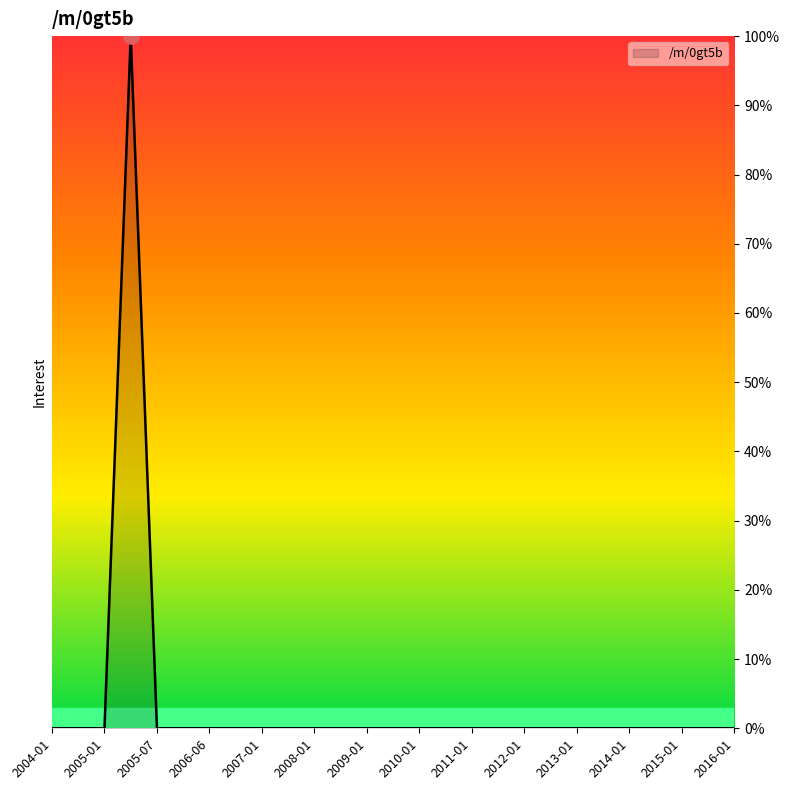

What is the greatest value displayed?

100